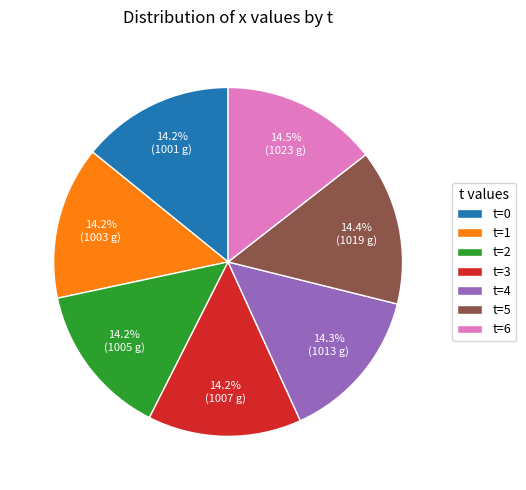

What is the ratio of the value at t=5 to the value at t=1?

1.0